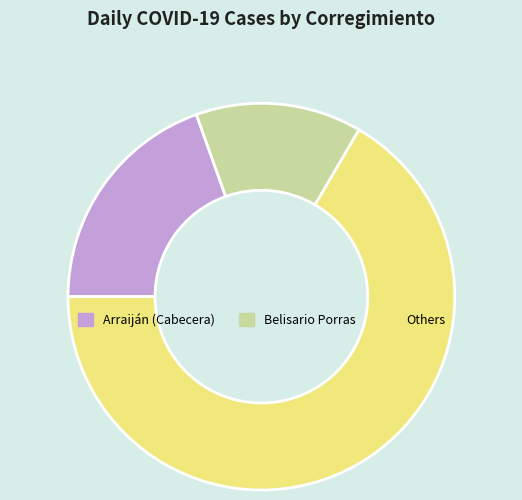

Do Arraiján (Cabecera) and Belisario Porras together represent more than half of the pie?

No